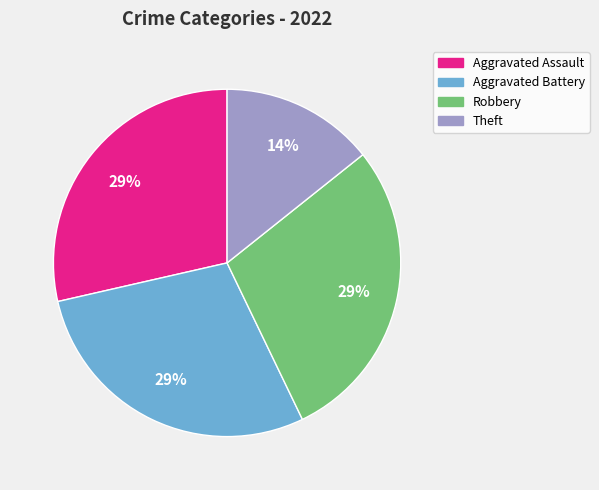

To the nearest percent, what is the combined percentage of Robbery and Aggravated Battery?

57%